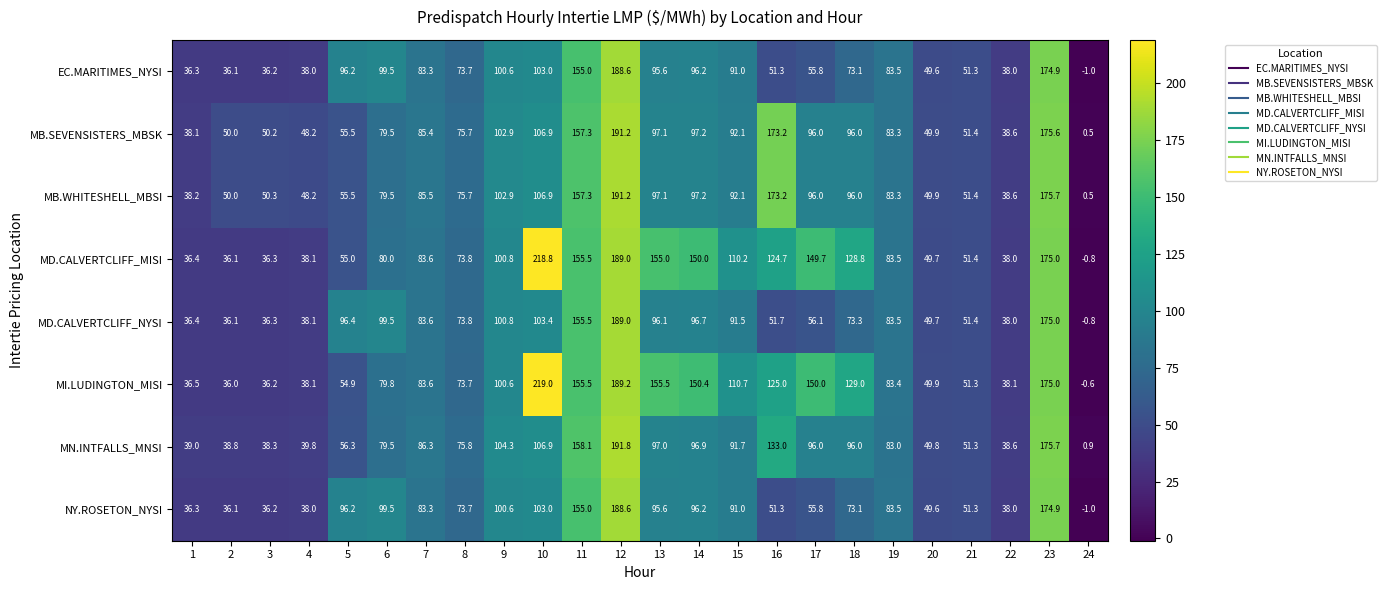

Is the value of MB.WHITESHELL_MBSI at 16 greater than the value of MB.SEVENSISTERS_MBSK at 19?

Yes